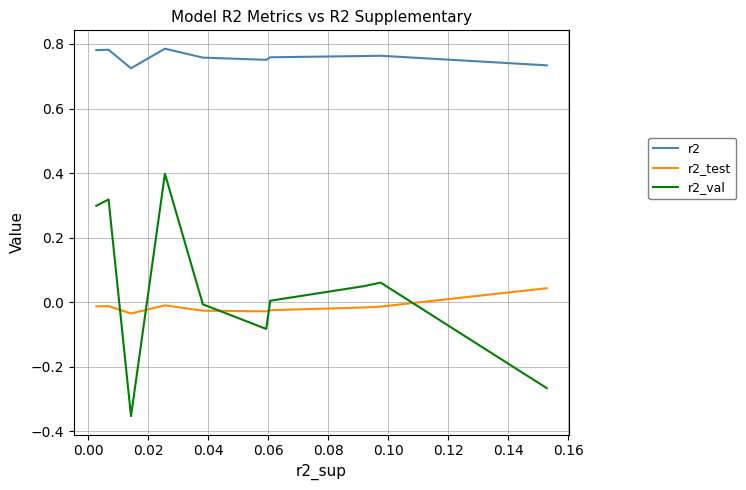

True or false: r2_test and r2 intersect in this chart.

False